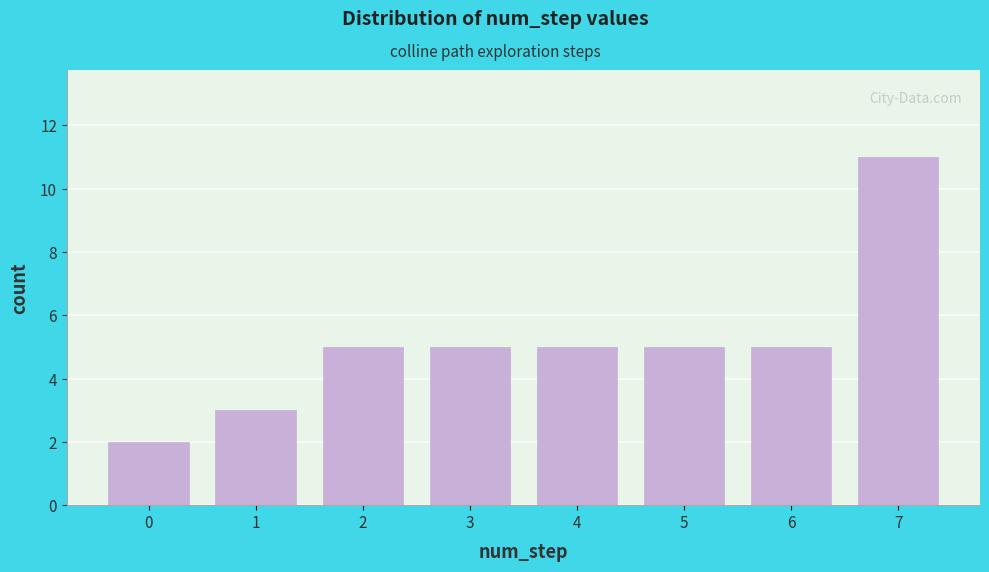

How tall is the bar that spans 2.5 to 3.5 on the x-axis? The values are not printed on the chart, so give them approximately, as read against the axis.

5